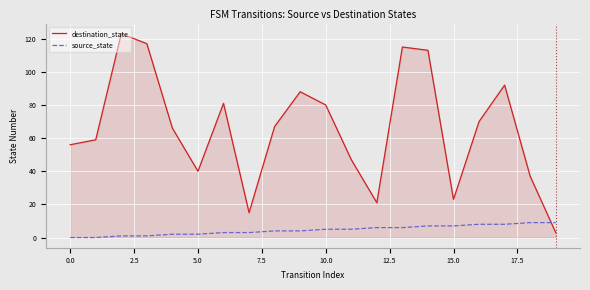

What is the maximum value for destination_state?

123